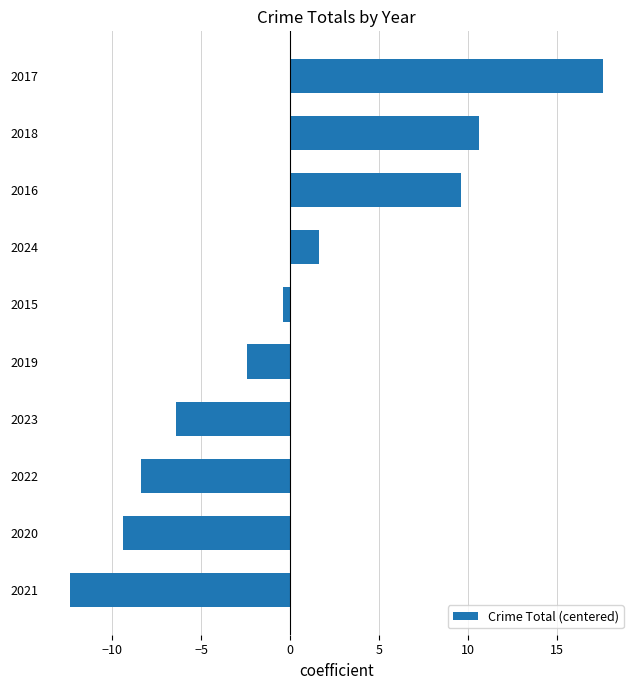

True or false: the data shows 9.6 at 2016.

True